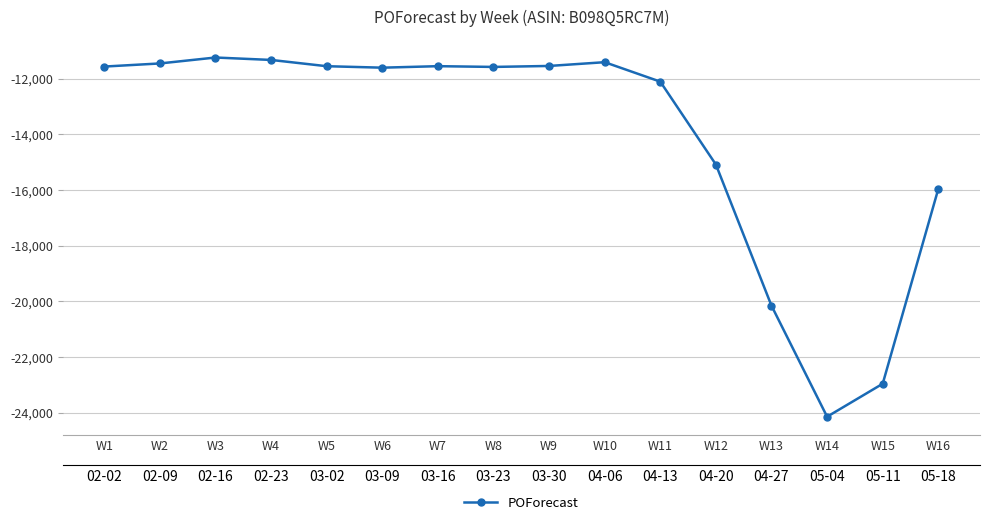

List the labels in order of value, largest first.

W3, W4, W10, W2, W9, W7, W5, W1, W8, W6, W11, W12, W16, W13, W15, W14